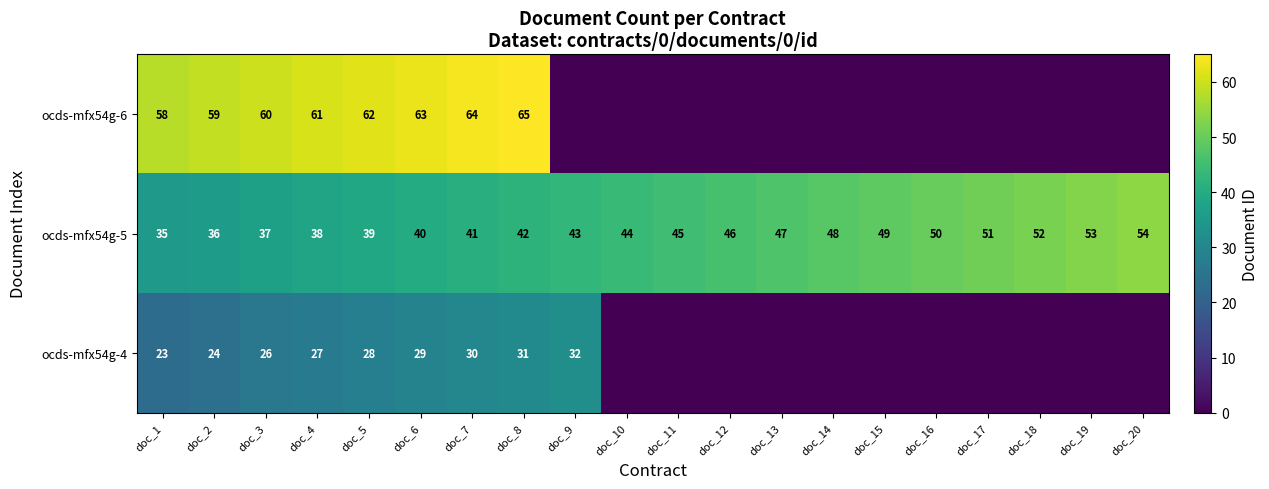

What is the sum of all ocds-mfx54g-5 values?

890